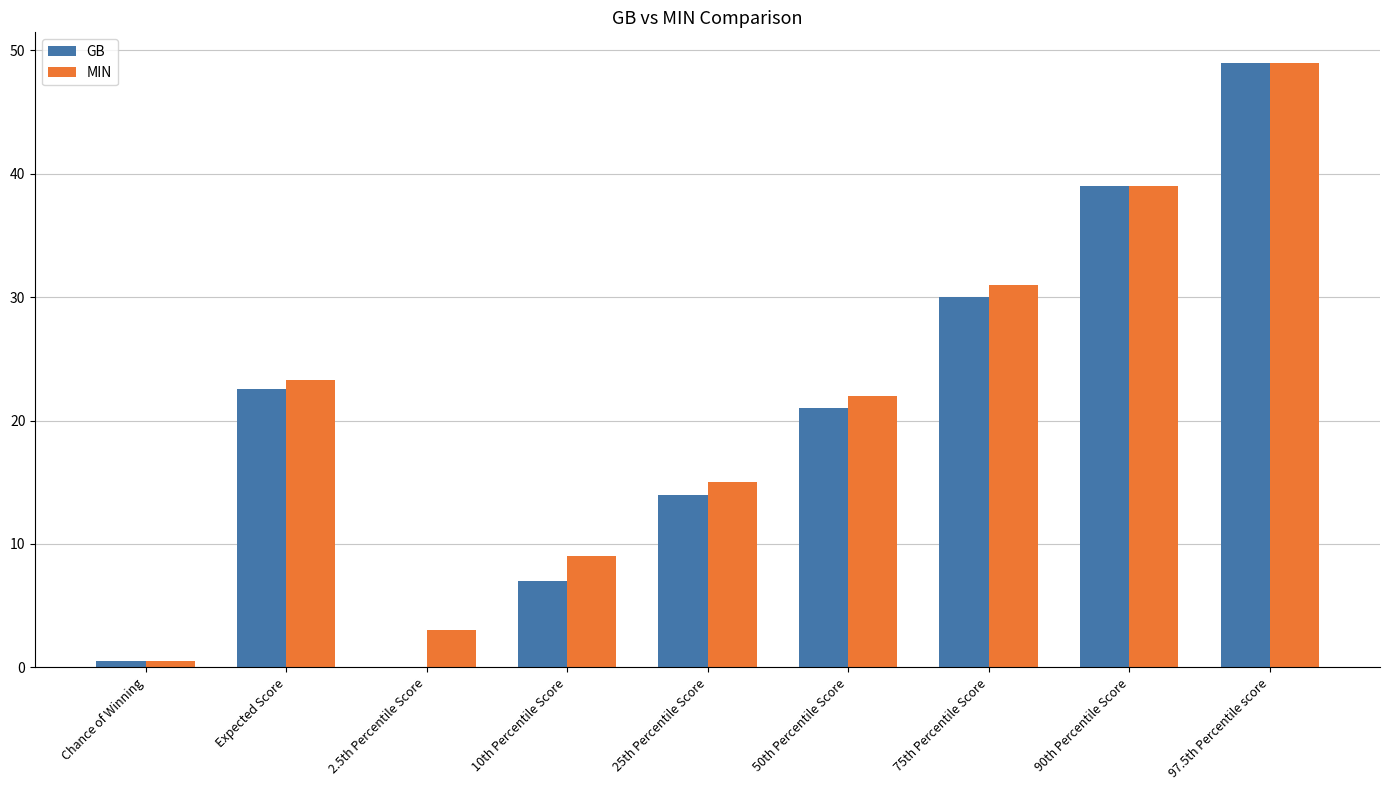

At which category does the chart reach its peak across all series?

97.5th Percentile score